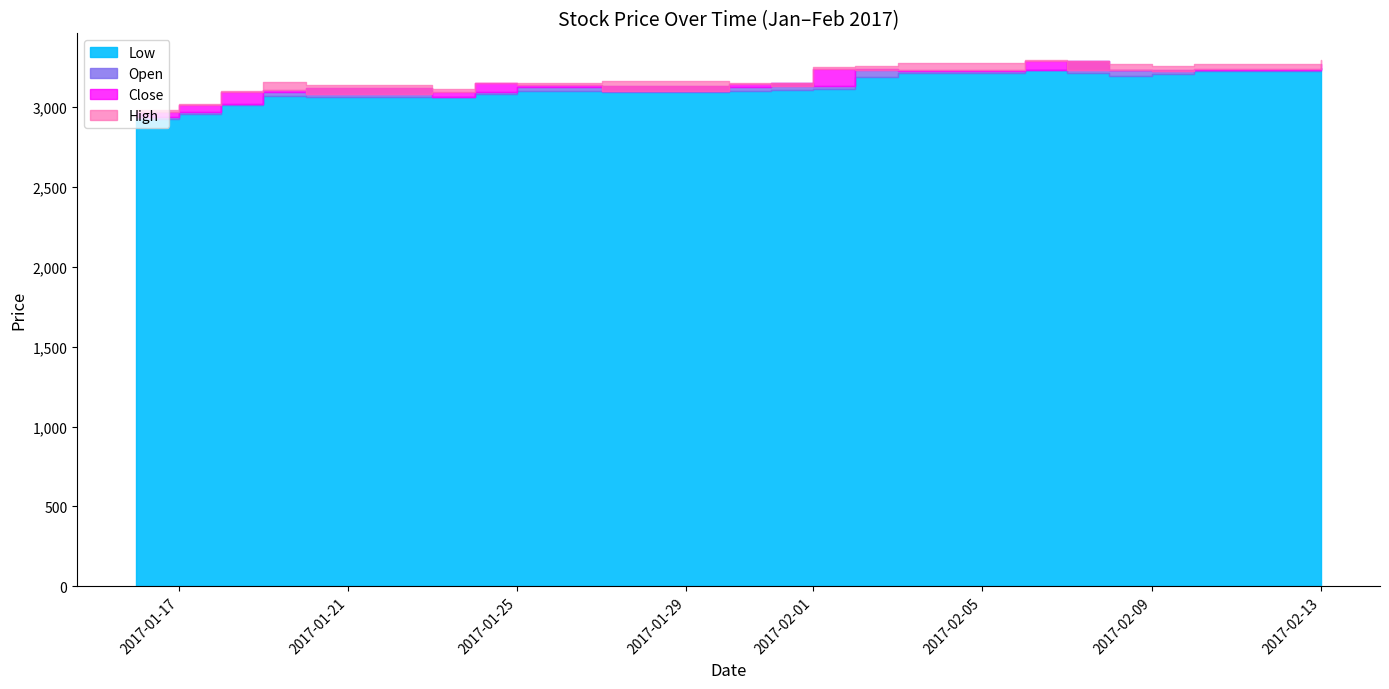

At which category is the sum across all series the highest?

2017-02-06